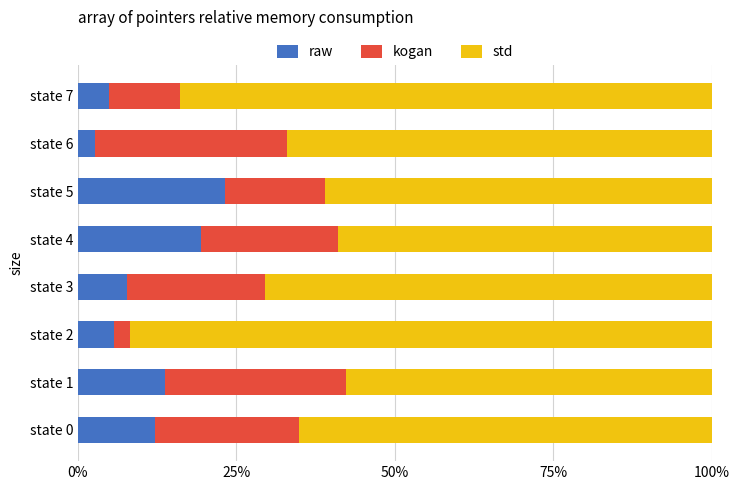

What is the total value across all series at state 2?

100.0